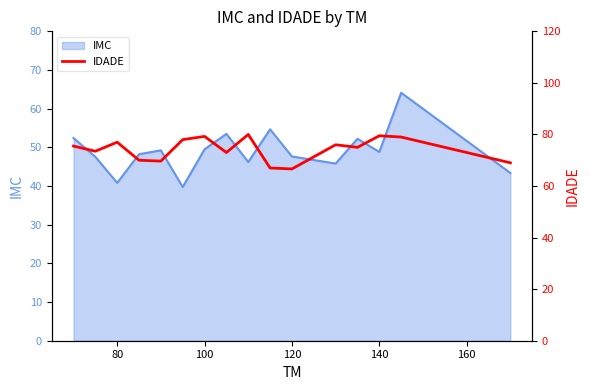

Is it true that IMC equals 49.5 at 100?

True